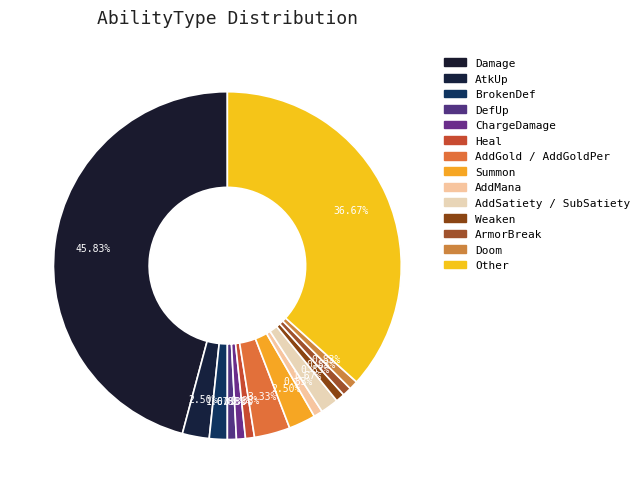

To the nearest percent, what percentage of the pie is DefUp?

1%